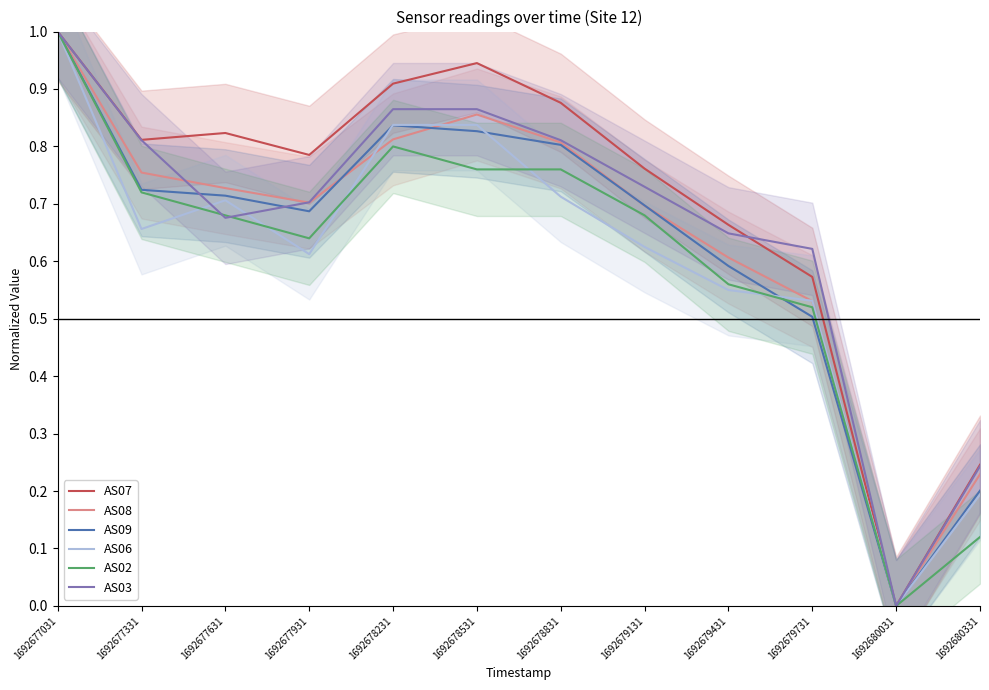

How many data points in AS07 are above 0?

11